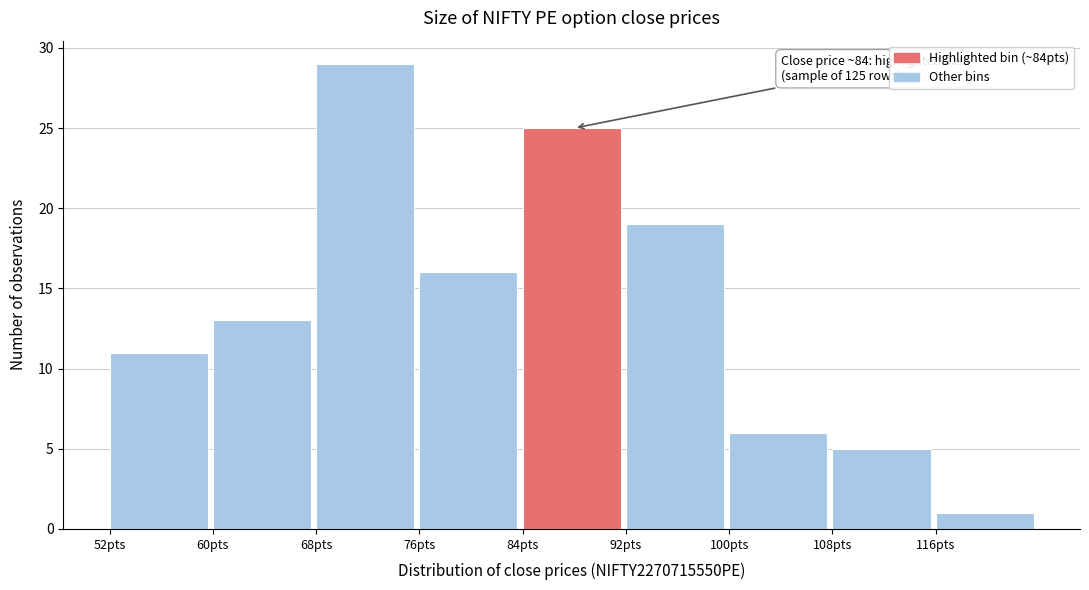

Over which range of the x-axis is the bar tallest?

68 to 76